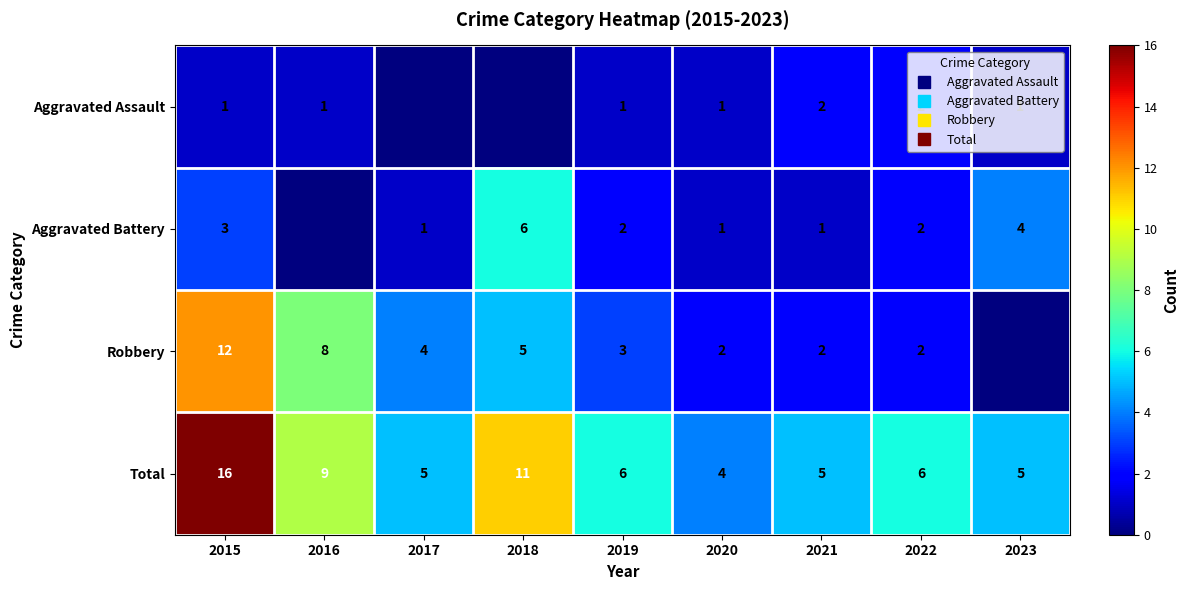

At which label does Total first exceed 6?

2015